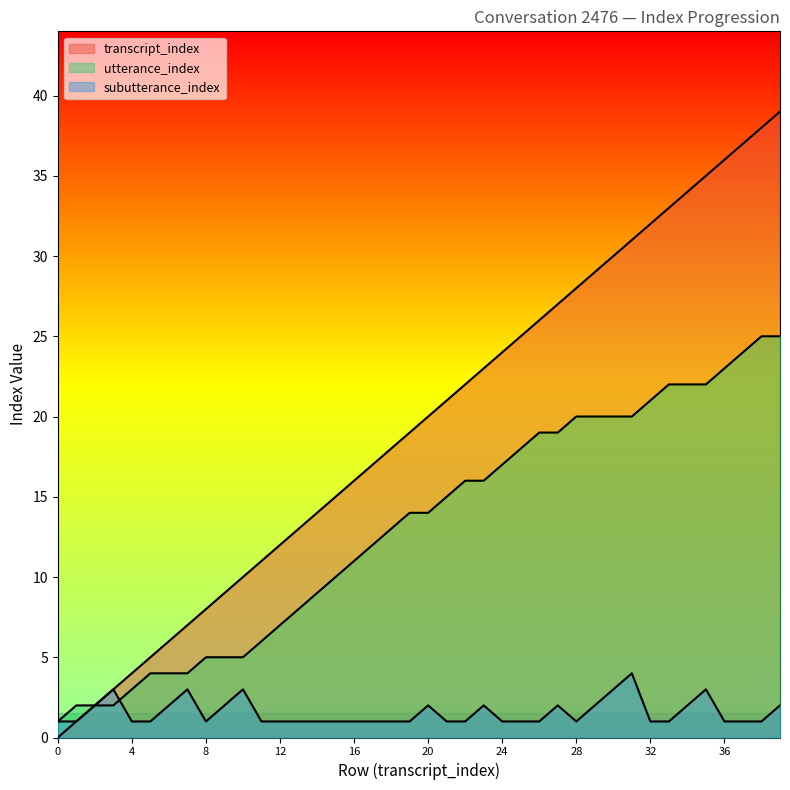

True or false: transcript_index and subutterance_index cross at least once.

False